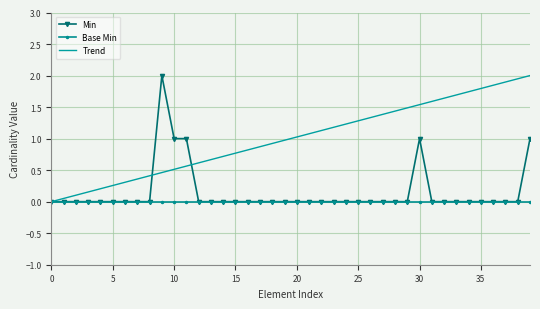

What is the highest value of the Trend series?

2.0